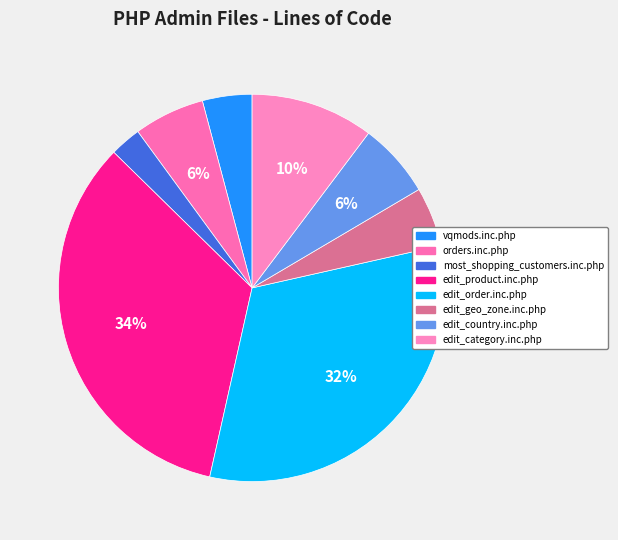

How much of the chart is everything except edit_country.inc.php?

93.8%